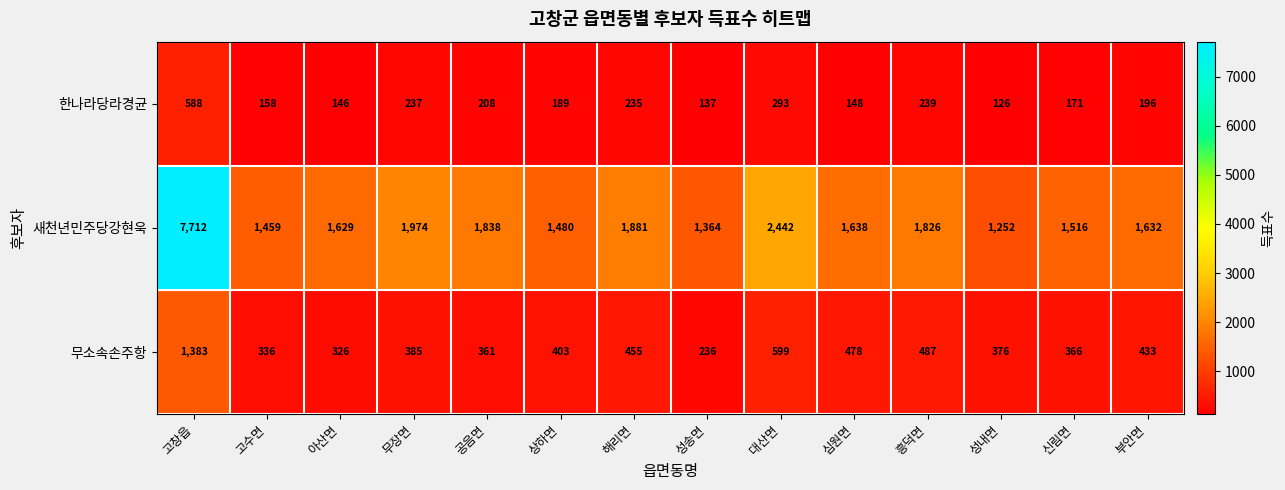

At which label does 새천년민주당강현욱 first exceed 1638?

고창읍